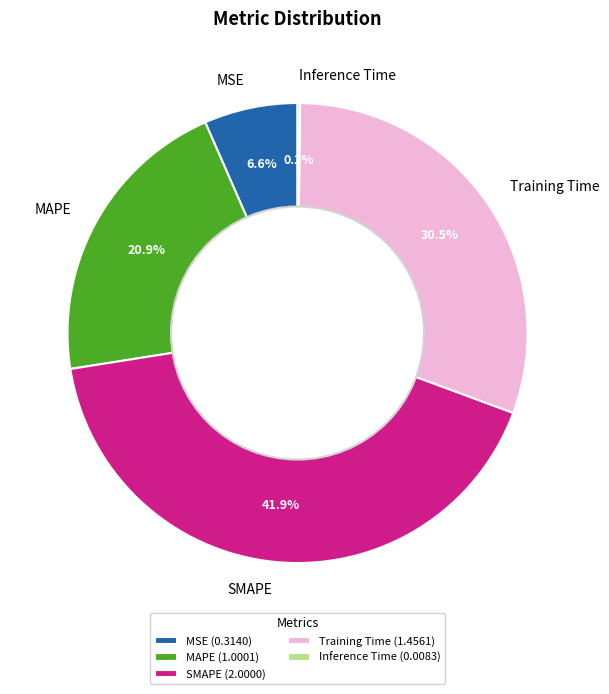

Is the sum of MAPE and MSE greater than half?

No